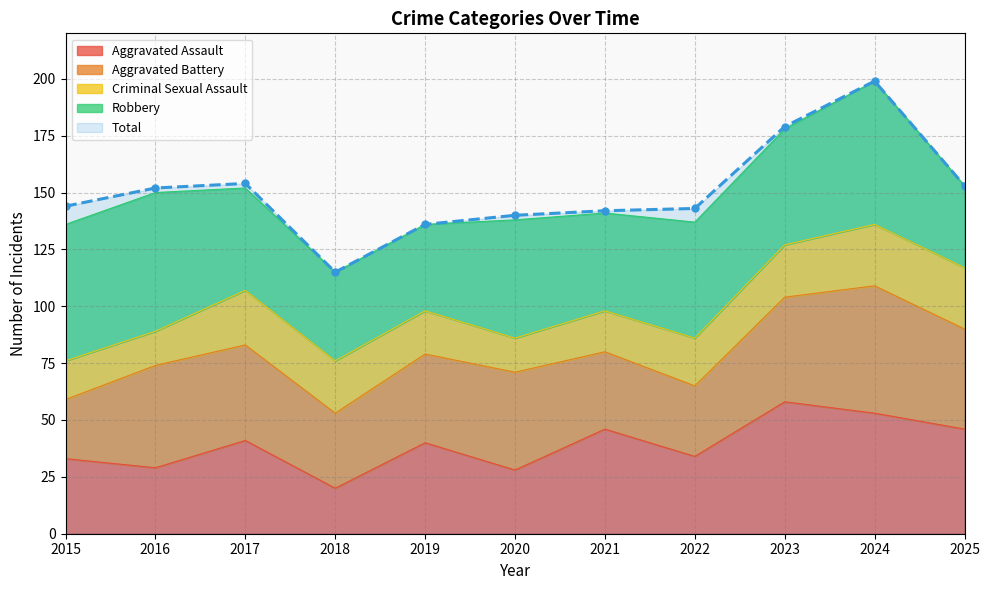

What is the maximum value for Aggravated Battery?

56